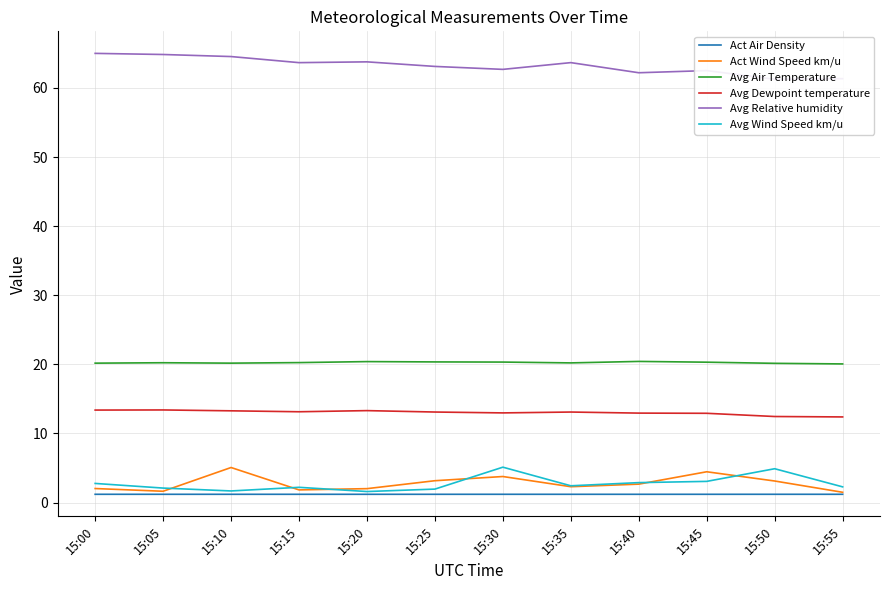

Between 15:05 and 15:25, which series saw the biggest shift?

Avg Relative humidity